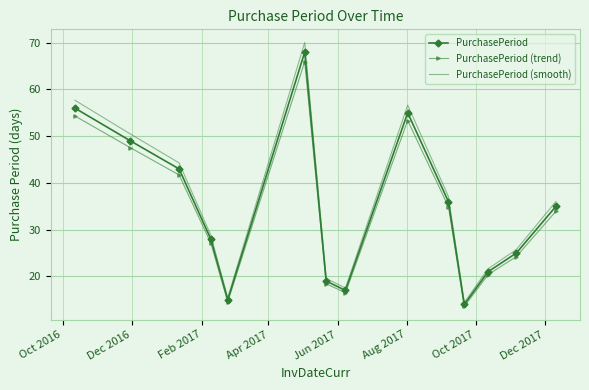

What is the greatest value displayed?

70.0